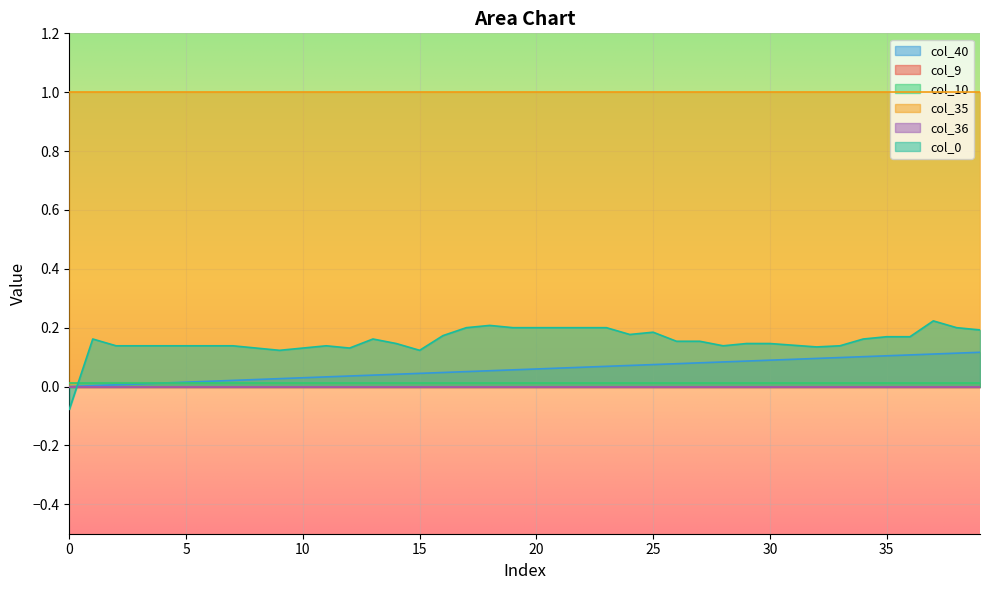

Reading left to right, what are all the values shown in this chart?

col_40: 0=0.0	1=0.0	2=0.0	3=0.0	4=0.0	5=0.0	6=0.0	7=0.0	8=0.0	9=0.0	10=0.0	11=0.0	12=0.0	13=0.0	14=0.0	15=0.0	16=0.0	17=0.1	18=0.1	19=0.1	20=0.1	21=0.1	22=0.1	23=0.1	24=0.1	25=0.1	26=0.1	27=0.1	28=0.1	29=0.1	30=0.1	31=0.1	32=0.1	33=0.1	34=0.1	35=0.1	36=0.1	37=0.1	38=0.1	39=0.1
col_9: 0=0.0	1=0.0	2=0.0	3=0.0	4=0.0	5=0.0	6=0.0	7=0.0	8=0.0	9=0.0	10=0.0	11=0.0	12=0.0	13=0.0	14=0.0	15=0.0	16=0.0	17=0.0	18=0.0	19=0.0	20=0.0	21=0.0	22=0.0	23=0.0	24=0.0	25=0.0	26=0.0	27=0.0	28=0.0	29=0.0	30=0.0	31=0.0	32=0.0	33=0.0	34=0.0	35=0.0	36=0.0	37=0.0	38=0.0	39=0.0
col_10: 0=0.0	1=0.0	2=0.0	3=0.0	4=0.0	5=0.0	6=0.0	7=0.0	8=0.0	9=0.0	10=0.0	11=0.0	12=0.0	13=0.0	14=0.0	15=0.0	16=0.0	17=0.0	18=0.0	19=0.0	20=0.0	21=0.0	22=0.0	23=0.0	24=0.0	25=0.0	26=0.0	27=0.0	28=0.0	29=0.0	30=0.0	31=0.0	32=0.0	33=0.0	34=0.0	35=0.0	36=0.0	37=0.0	38=0.0	39=0.0
col_35: 0=1.0	1=1.0	2=1.0	3=1.0	4=1.0	5=1.0	6=1.0	7=1.0	8=1.0	9=1.0	10=1.0	11=1.0	12=1.0	13=1.0	14=1.0	15=1.0	16=1.0	17=1.0	18=1.0	19=1.0	20=1.0	21=1.0	22=1.0	23=1.0	24=1.0	25=1.0	26=1.0	27=1.0	28=1.0	29=1.0	30=1.0	31=1.0	32=1.0	33=1.0	34=1.0	35=1.0	36=1.0	37=1.0	38=1.0	39=1.0
col_36: 0=0.0	1=0.0	2=0.0	3=0.0	4=0.0	5=0.0	6=0.0	7=0.0	8=0.0	9=0.0	10=0.0	11=0.0	12=0.0	13=0.0	14=0.0	15=0.0	16=0.0	17=0.0	18=0.0	19=0.0	20=0.0	21=0.0	22=0.0	23=0.0	24=0.0	25=0.0	26=0.0	27=0.0	28=0.0	29=0.0	30=0.0	31=0.0	32=0.0	33=0.0	34=0.0	35=0.0	36=0.0	37=0.0	38=0.0	39=0.0
col_0: 0=-0.1	1=0.2	2=0.1	3=0.1	4=0.1	5=0.1	6=0.1	7=0.1	8=0.1	9=0.1	10=0.1	11=0.1	12=0.1	13=0.2	14=0.1	15=0.1	16=0.2	17=0.2	18=0.2	19=0.2	20=0.2	21=0.2	22=0.2	23=0.2	24=0.2	25=0.2	26=0.2	27=0.2	28=0.1	29=0.1	30=0.1	31=0.1	32=0.1	33=0.1	34=0.2	35=0.2	36=0.2	37=0.2	38=0.2	39=0.2